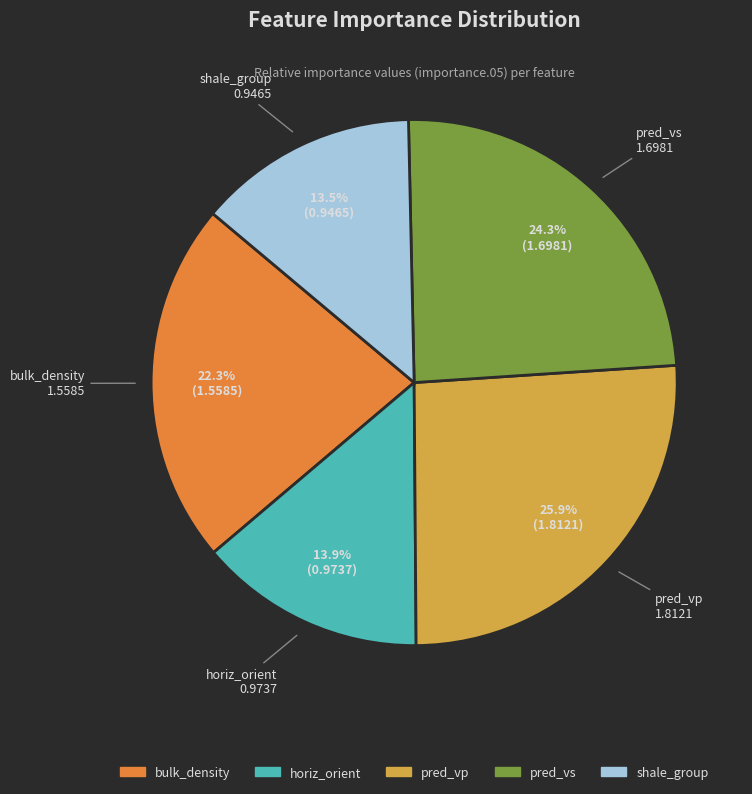

Between shale_group and pred_vs, which is larger?

pred_vs